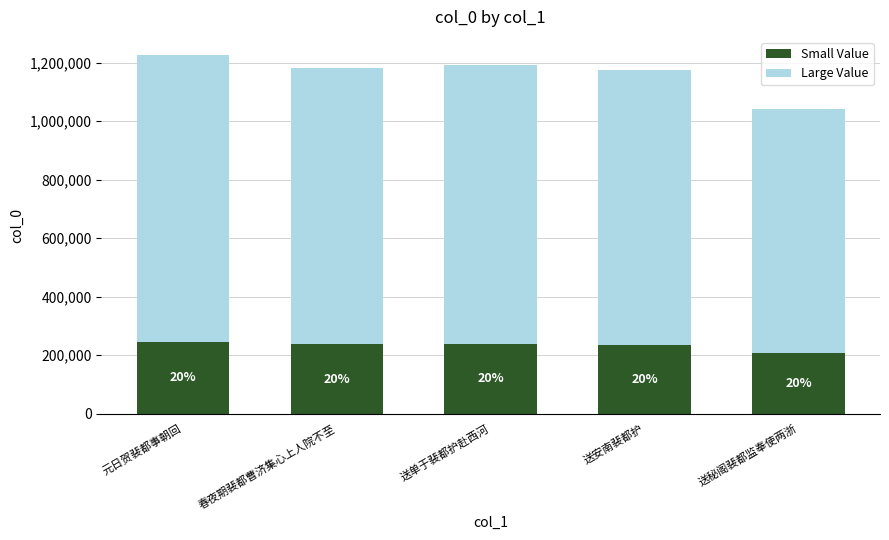

What are all the series names shown in the legend?

Small Value, Large Value